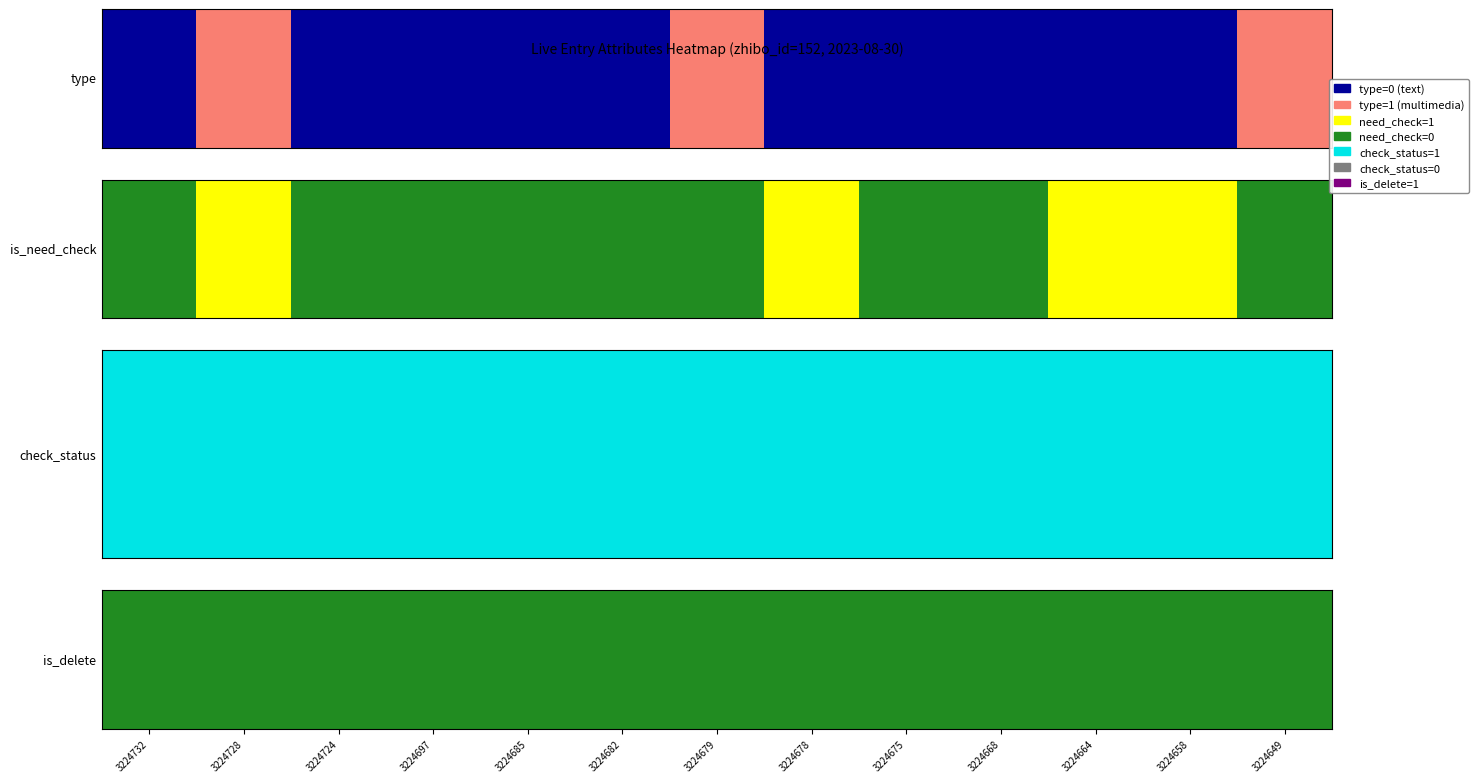

What is the total value across all series at type?

3